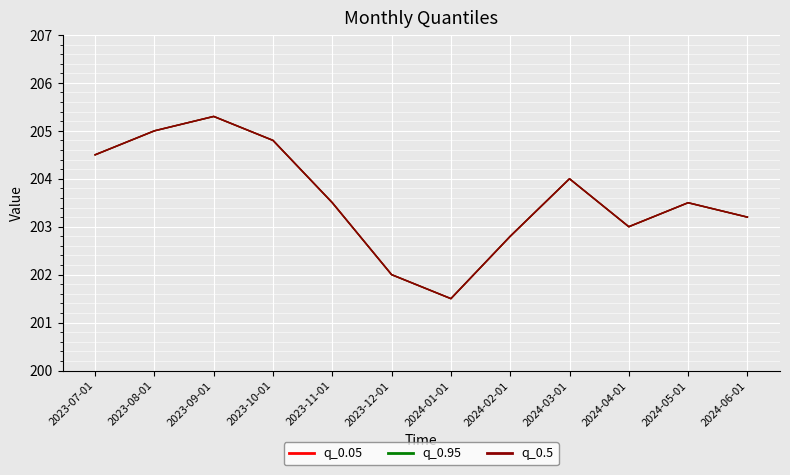

What are all the series names shown in the legend?

q_0.05, q_0.95, q_0.5